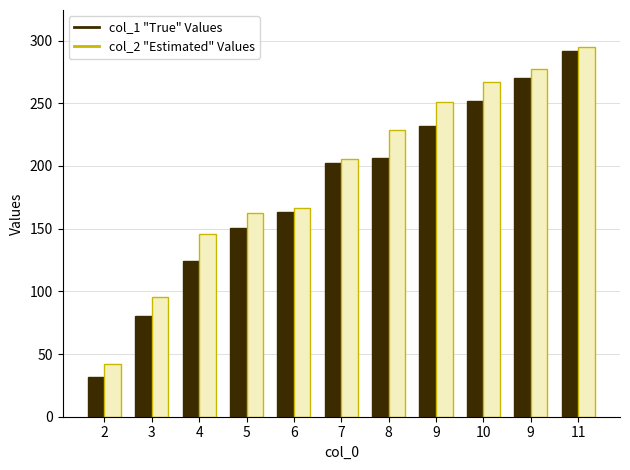

How many categories are shown in the chart?

11